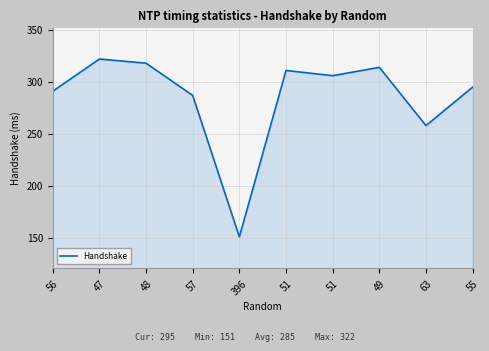

Reading right to left, list all the values displayed in this chart.

55=295	63=258	49=314	51=306	51=311	396=151	57=287	48=318	47=322	56=291